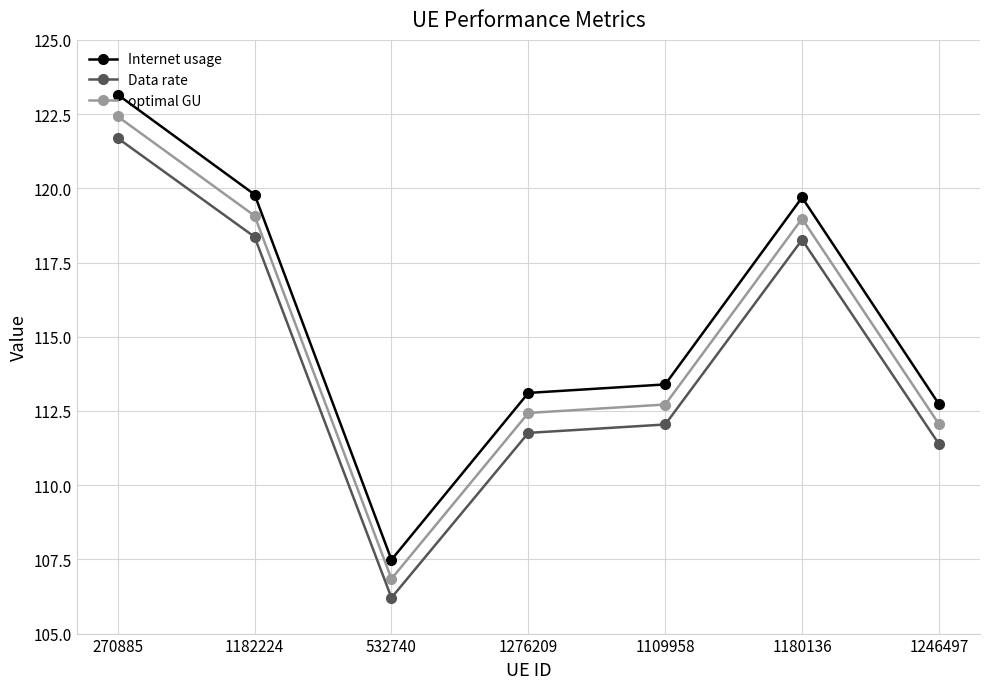

List the series in order of their overall mean, highest first.

Internet usage, optimal GU, Data rate